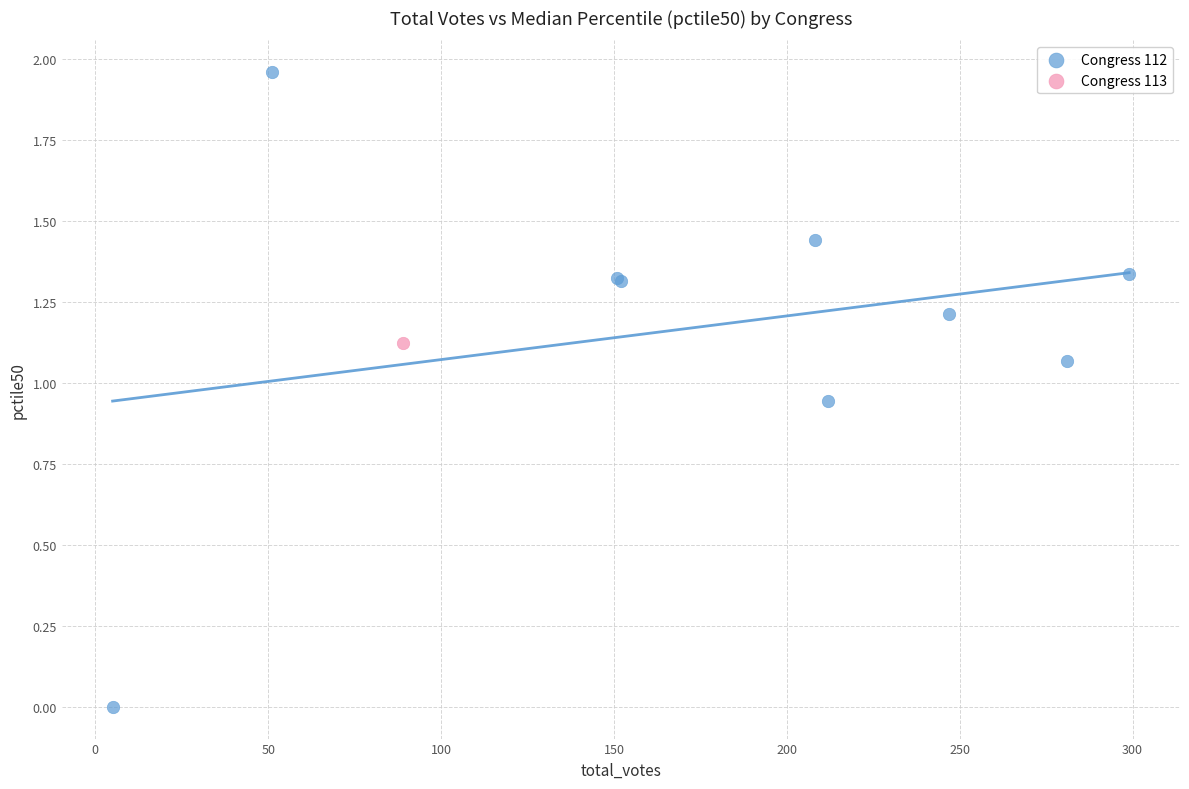

What are all the series names shown in the legend?

Congress 112, Congress 113